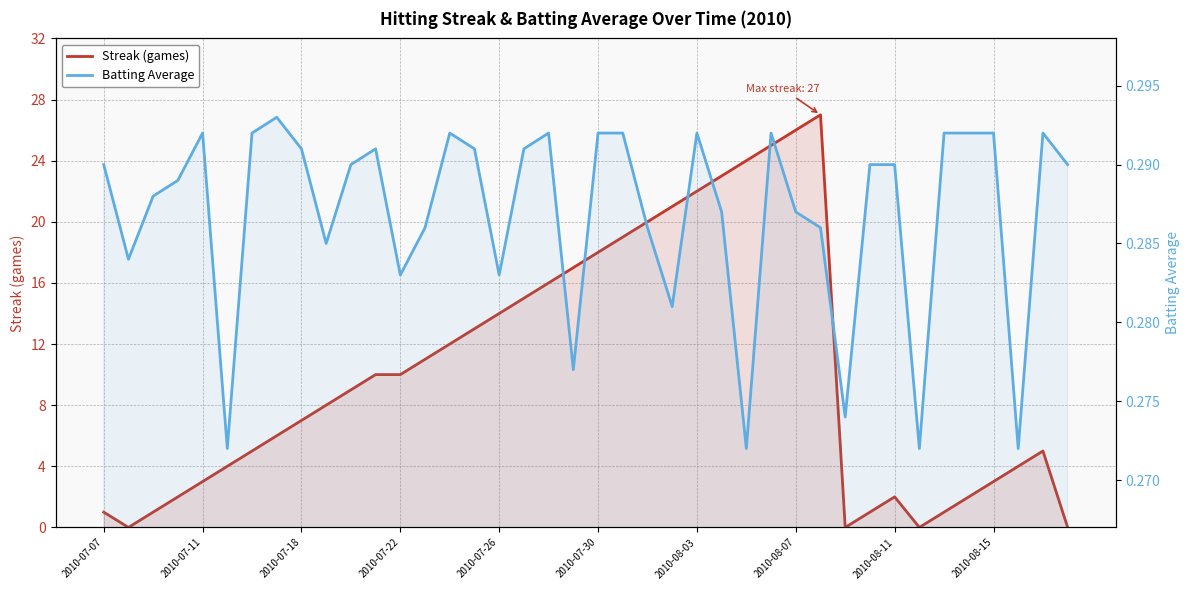

What is the average value of the Batting Average series?

0.3